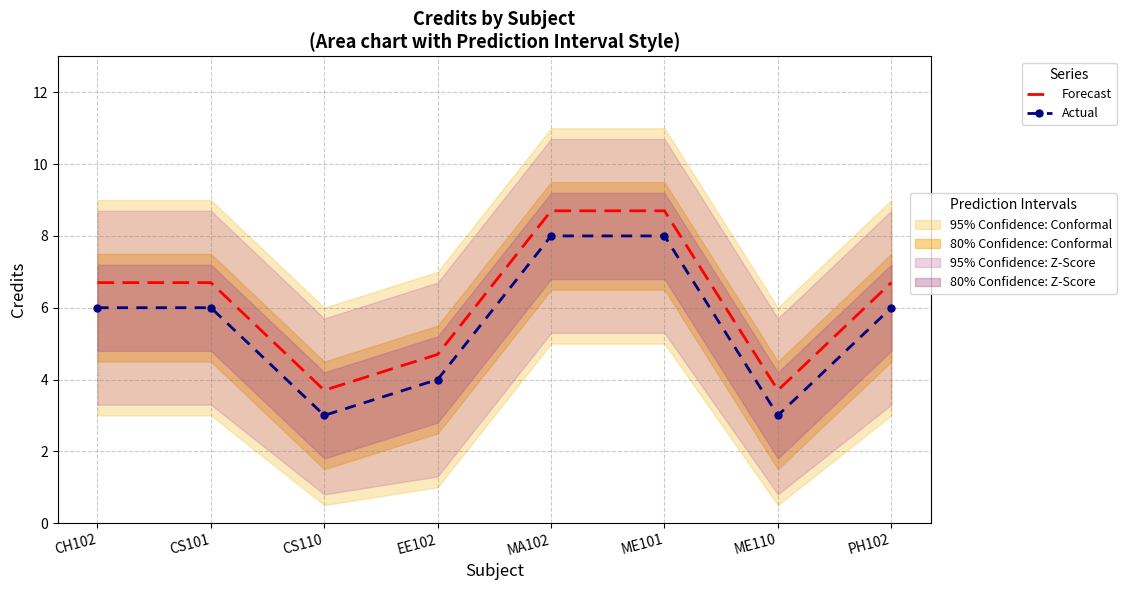

At how many categories does at least one series exceed 6?

5